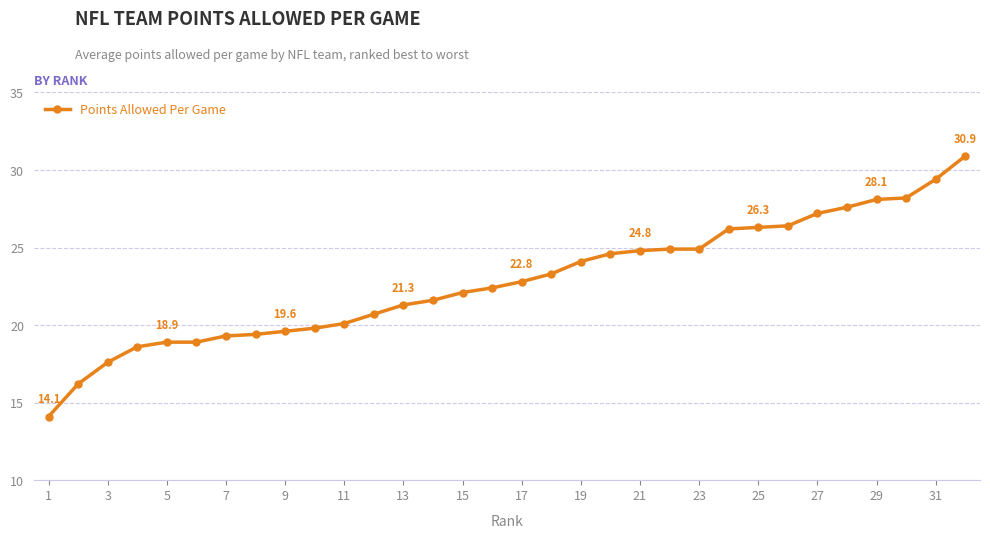

What is the maximum value shown in the chart?

30.9